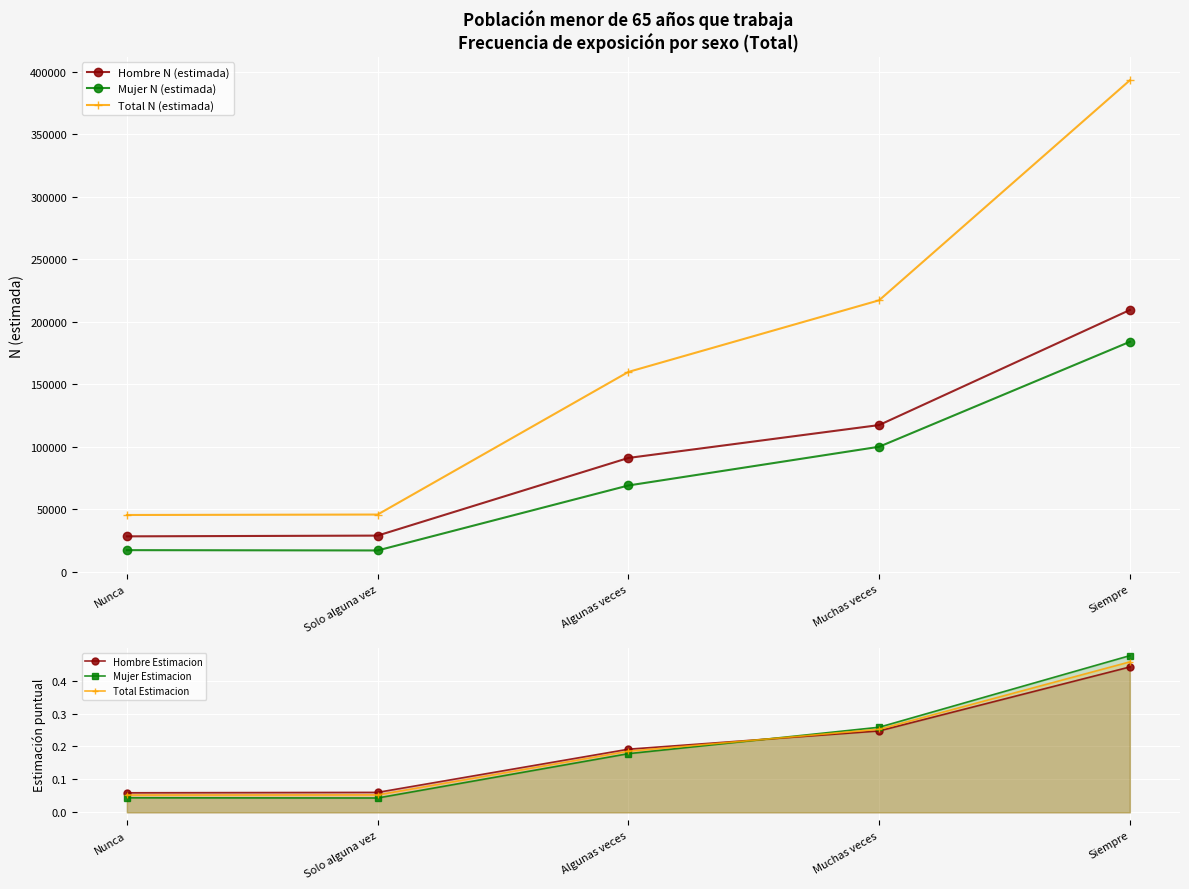

Reading left to right, list all the values displayed in this chart.

Hombre N (estimada): 28159.0	28752.0	90940.0	117278.0	209421.0
Mujer N (estimada): 17106.0	16861.0	68889.0	99907.0	183961.0
Total N (estimada): 45264.0	45613.0	159829.0	217185.0	393382.0
Hombre Estimacion: 0.1	0.1	0.2	0.2	0.4
Mujer Estimacion: 0.0	0.0	0.2	0.3	0.5
Total Estimacion: 0.1	0.1	0.2	0.3	0.5